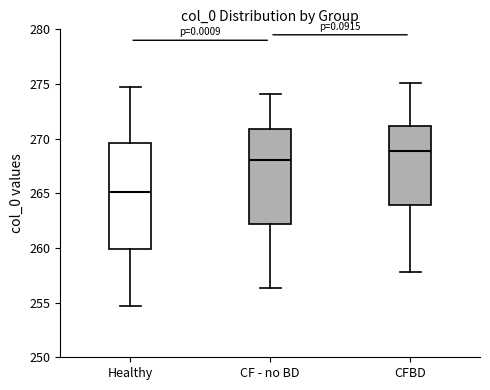

Where is the lower edge of the box for Healthy on the y-axis? The values are not printed on the chart, so give them approximately, as read against the axis.

260.0